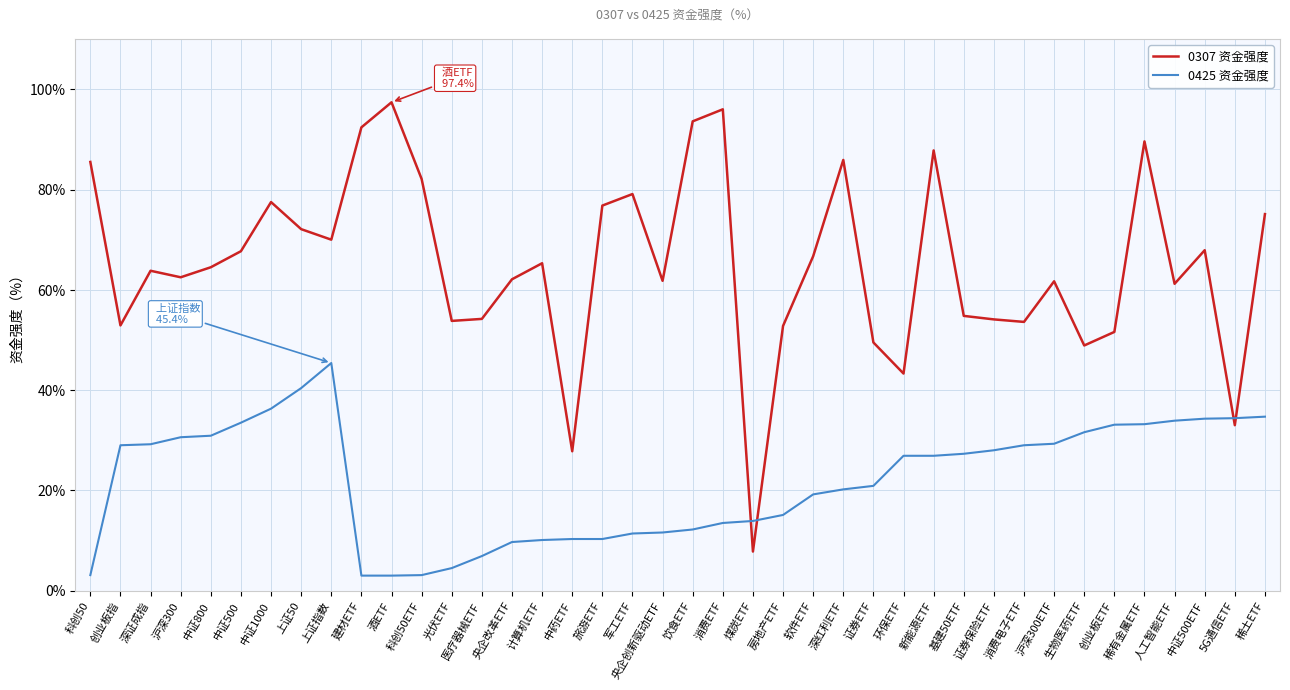

How many lines are shown in the chart?

2